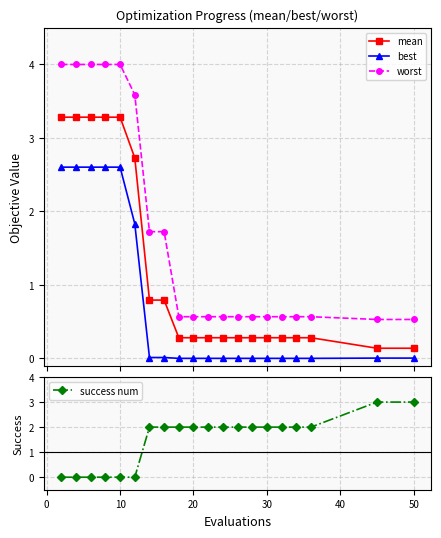

What is the maximum value for mean?

3.3